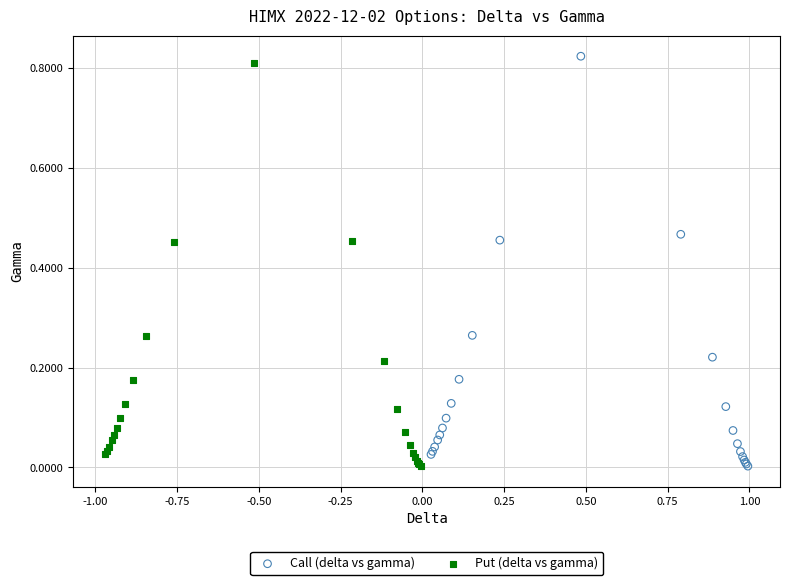

Which series has the widest spread of Y values?

Call (delta vs gamma)